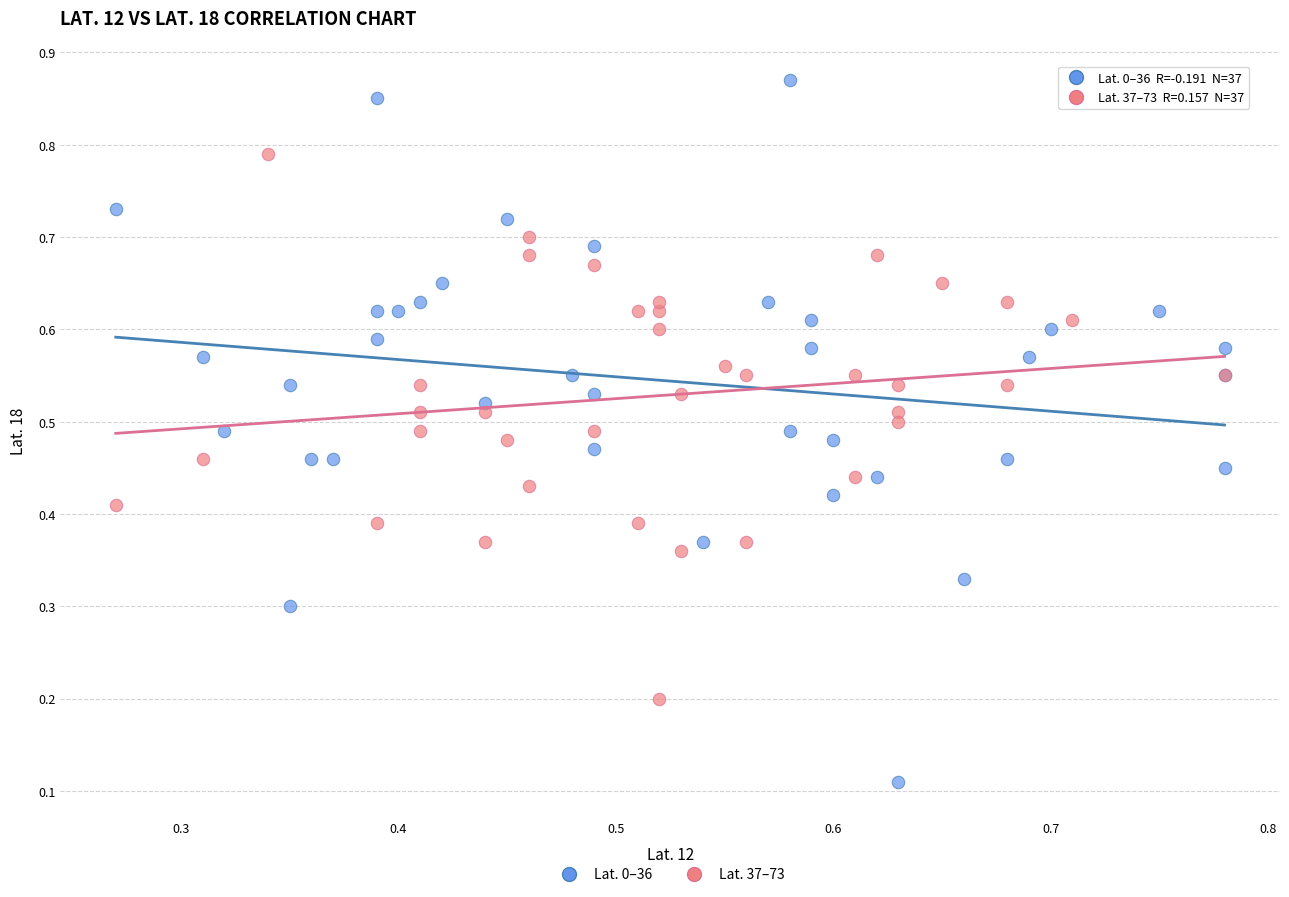

Which series has the largest Y range (max minus min)?

Lat. 0–36